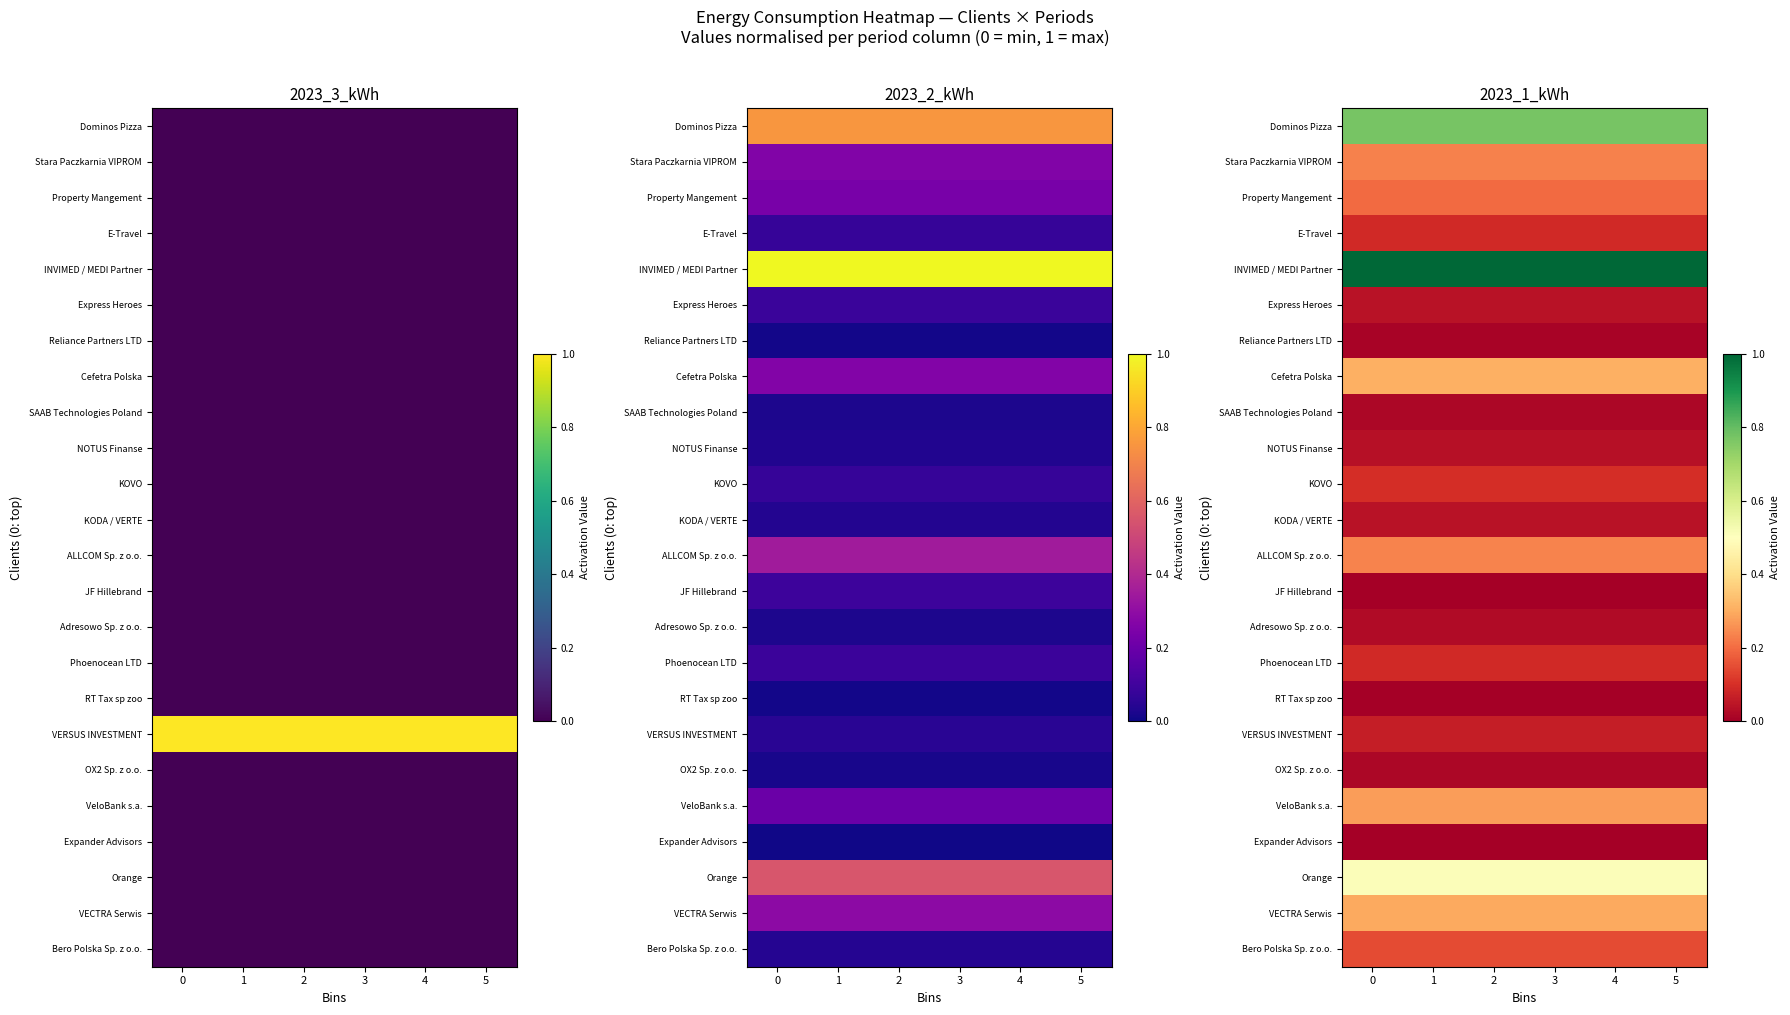

Is the value of Adresowo Sp. z o.o. at 3 greater than the value of VECTRA Serwis at 3?

No